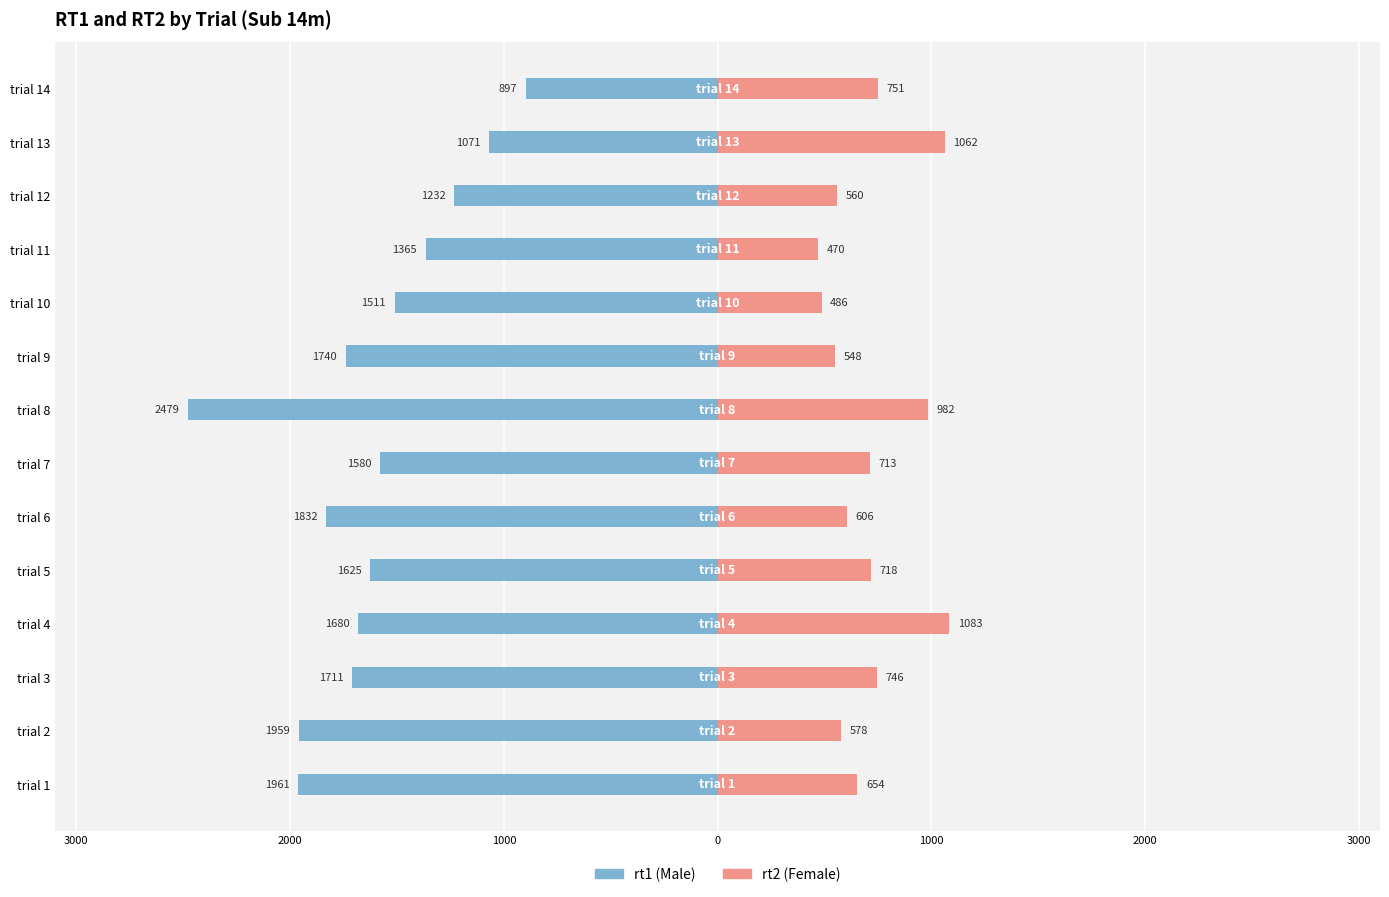

Reading left to right, what are all the values shown in this chart?

Male: -1961.1	-1959.5	-1711.2	-1680.3	-1624.9	-1832.5	-1580.2	-2479.0	-1740.3	-1511.2	-1365.4	-1231.6	-1070.8	-897.3
Female: 654.0	578.0	746.0	1083.0	718.0	606.0	713.0	982.0	548.0	486.0	470.0	560.0	1062.0	751.0